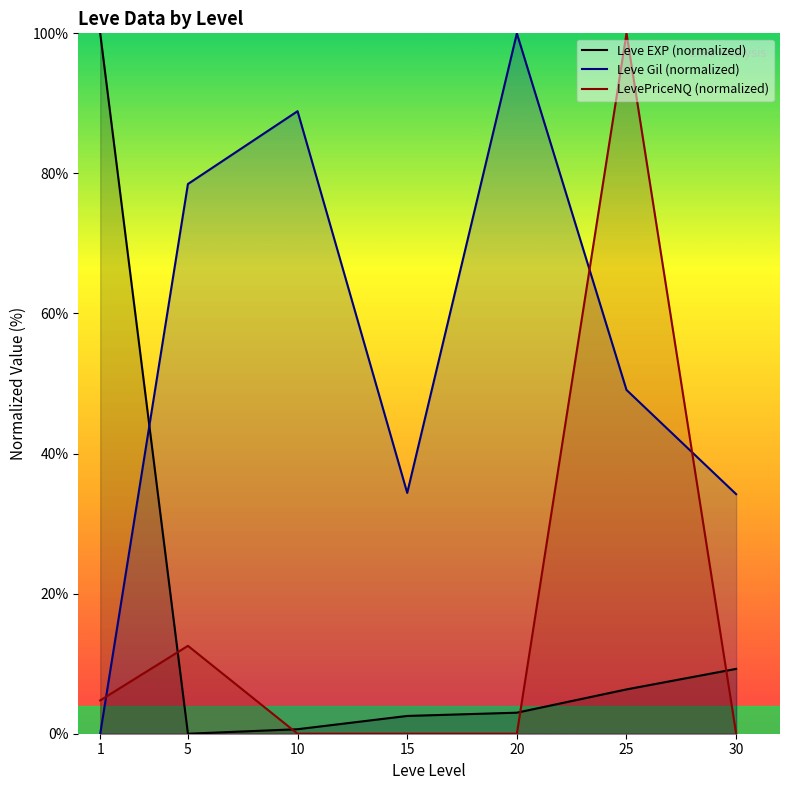

At how many categories does at least one series exceed 16?

7